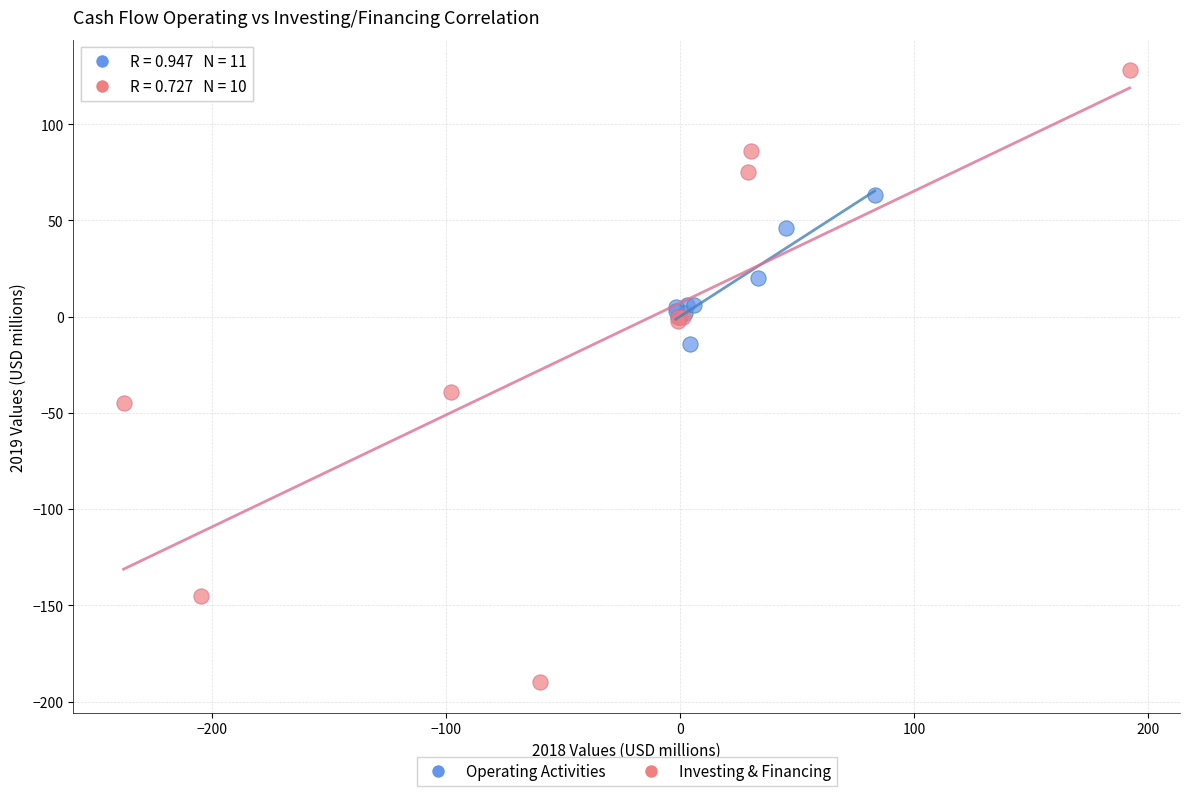

Which series reaches the minimum Y coordinate?

Investing & Financing